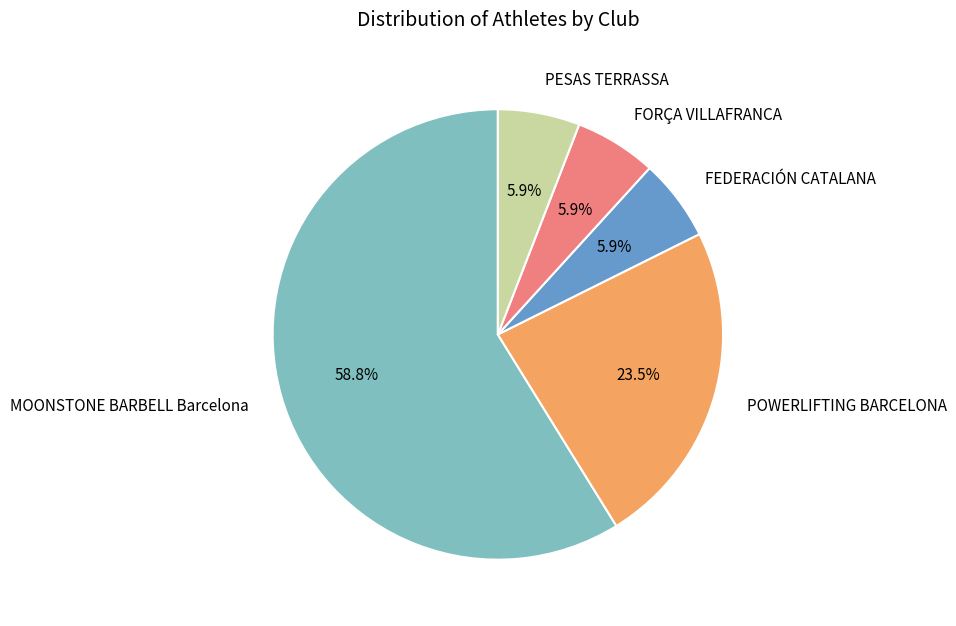

Is there any slice that represents more than half of the pie?

Yes